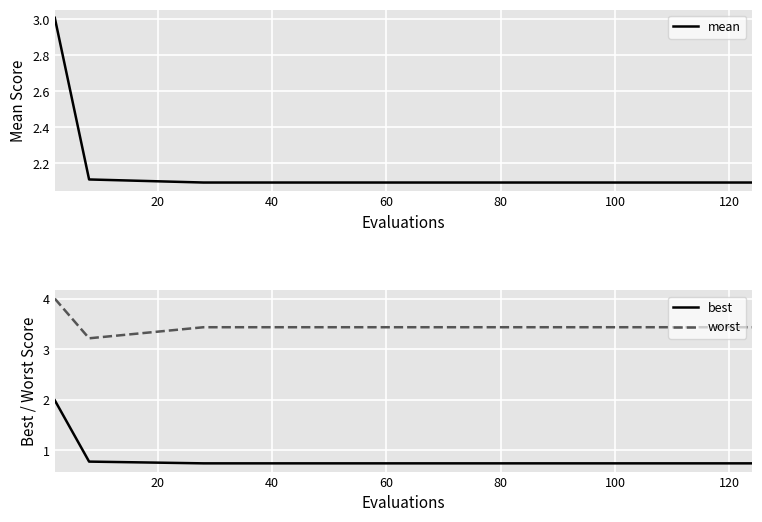

What is the lowest value of the mean series?

2.1